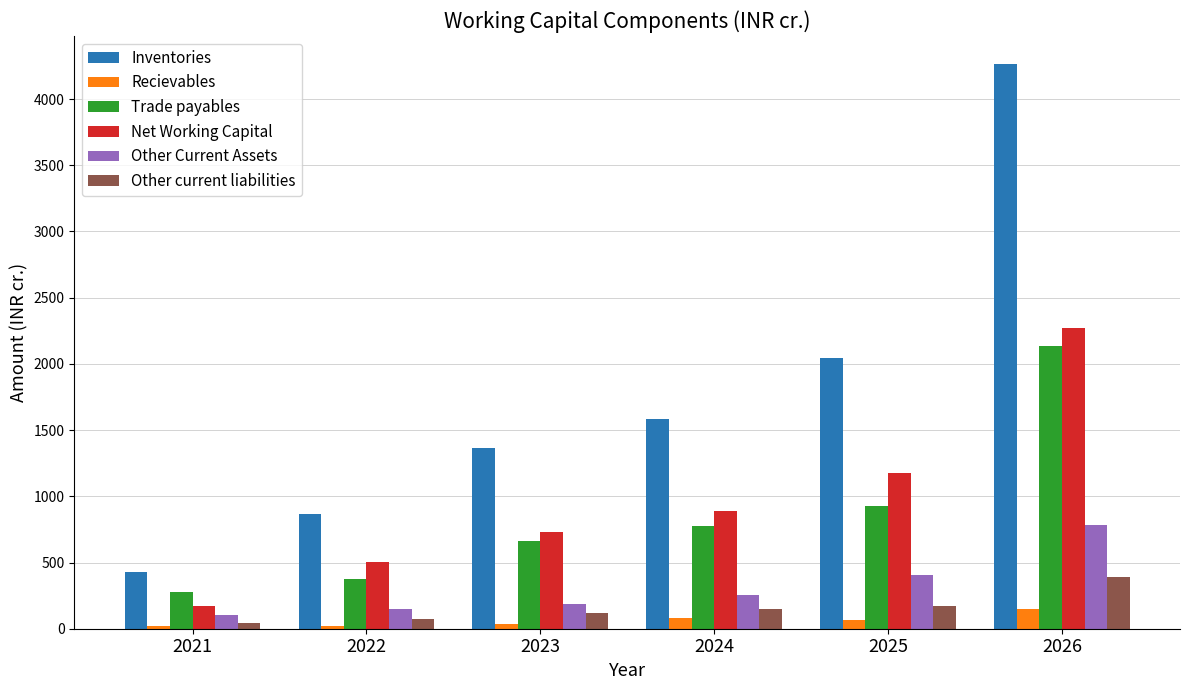

Which label corresponds to the largest value in the chart?

2026